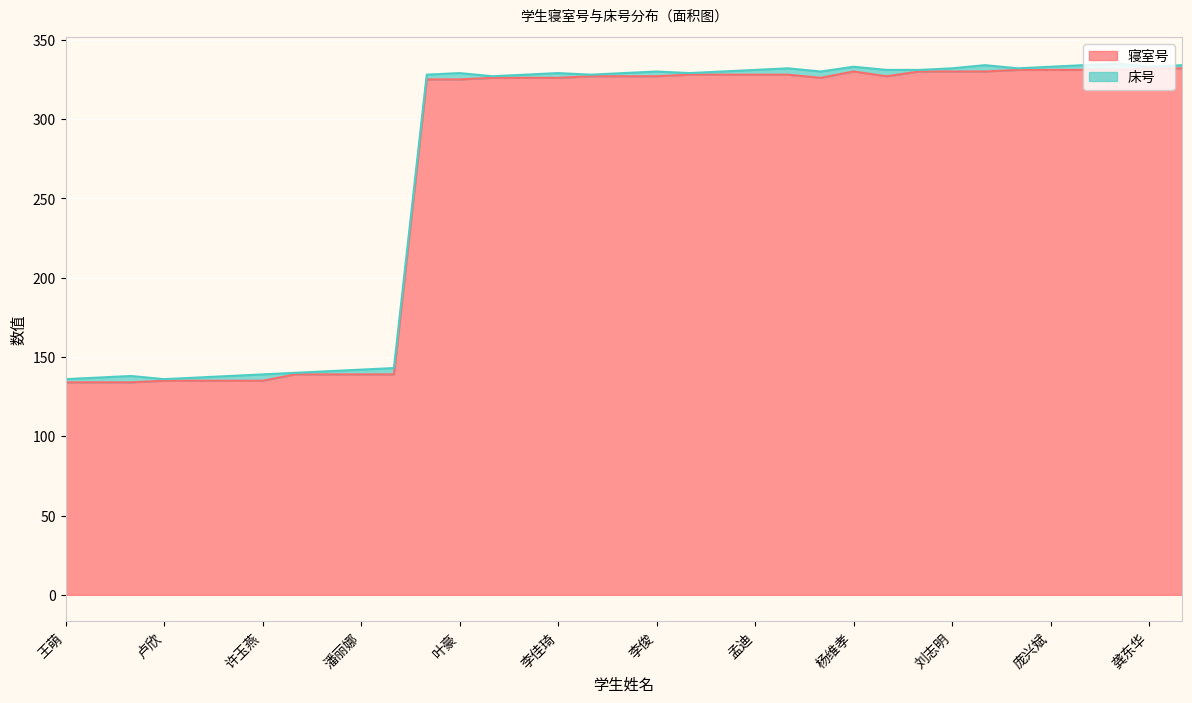

At which label is the value closest to 233?

邹胜权